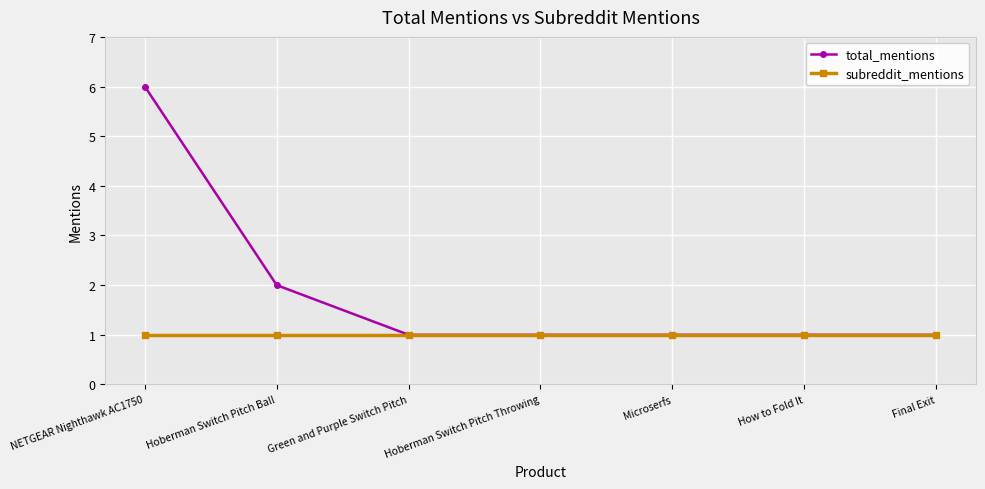

What position from the left is Microserfs?

5